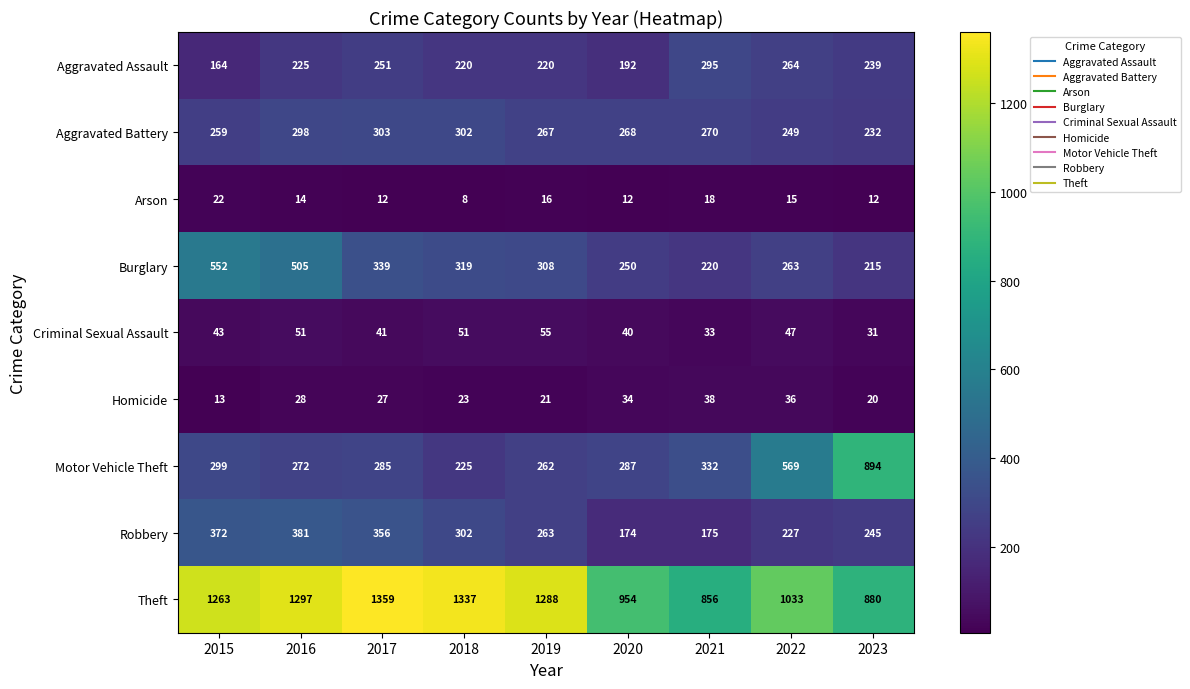

What is the total value across all series at 2022?

2703